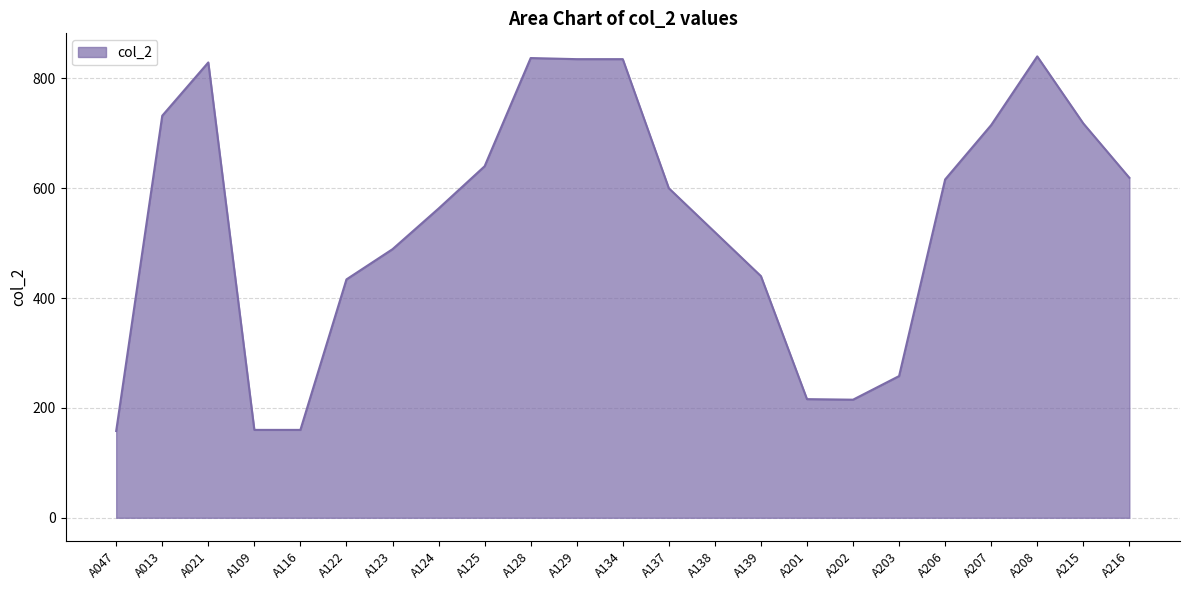

What is the greatest value displayed?

840